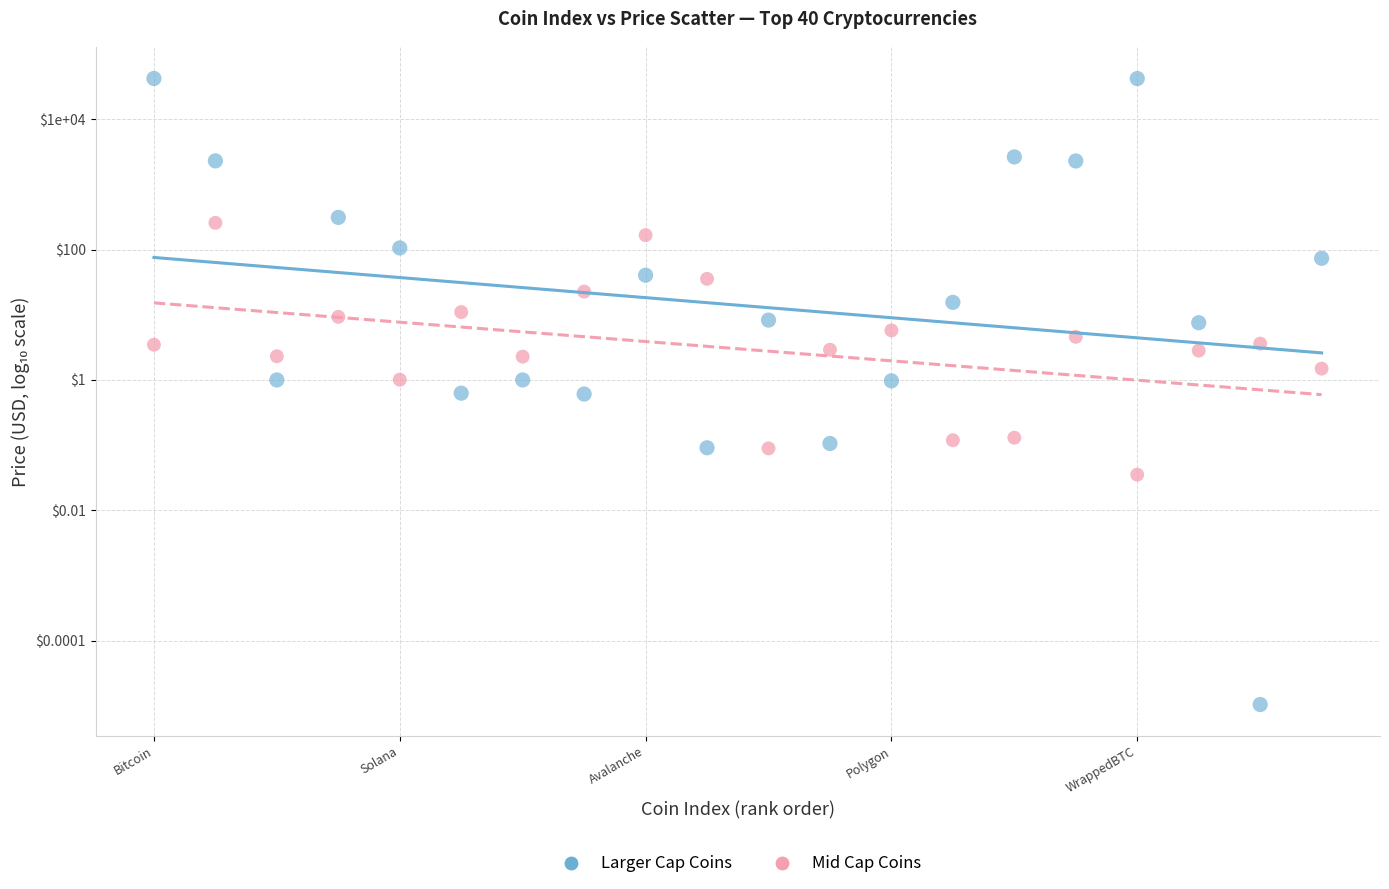

What are all the series names shown in the legend?

Larger Cap Coins, Mid Cap Coins